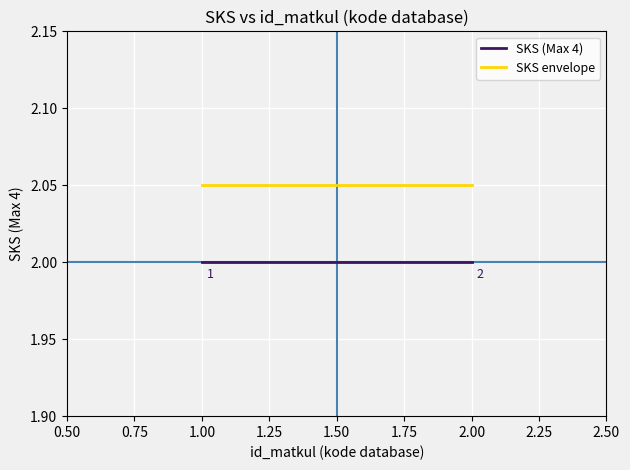

Reading right to left, extract all data points from this chart.

SKS (Max 4): 2.0	2.0
SKS envelope: 2.0	2.0